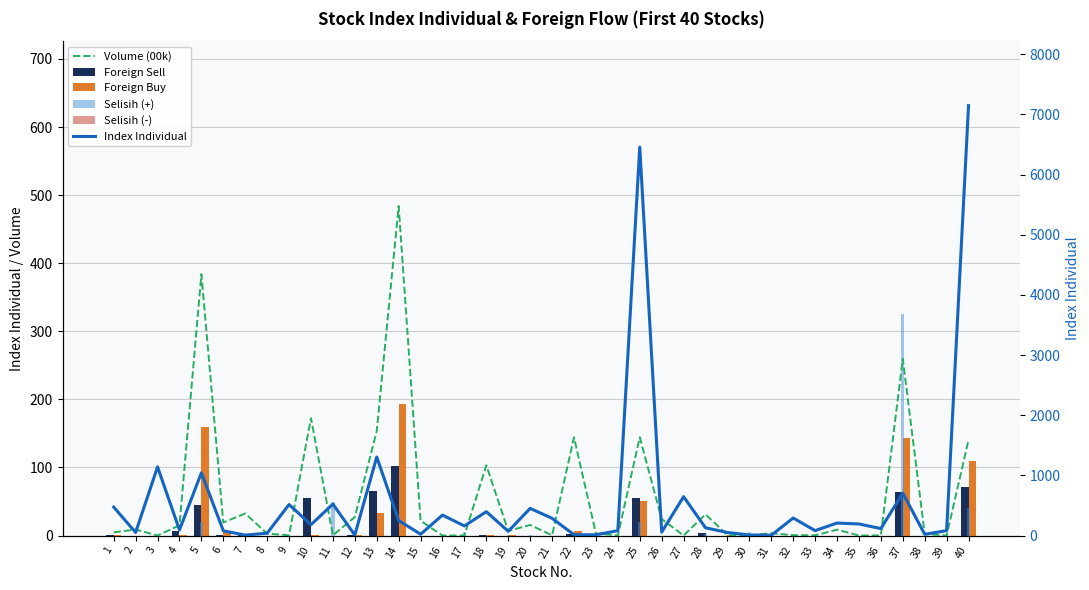

Reading left to right, what are all the values shown in this chart?

Volume (00k): 1=4.7	2=8.9	3=0.0	4=15.0	5=383.9	6=19.2	7=32.4	8=2.9	9=0.3	10=172.5	11=0.2	12=27.1	13=153.5	14=484.1	15=21.8	16=0.0	17=0.2	18=103.1	19=6.8	20=15.6	21=0.4	22=144.2	23=3.1	24=0.1	25=144.4	26=24.2	27=0.0	28=31.2	29=0.6	30=0.1	31=3.4	32=0.5	33=0.3	34=8.6	35=0.1	36=0.1	37=259.5	38=2.3	39=0.1	40=140.3
Foreign Sell: 1=1.1	2=0.0	3=0.0	4=6.1	5=44.2	6=0.6	7=1.7	8=0.0	9=0.0	10=55.8	11=0.0	12=0.2	13=65.6	14=102.3	15=0.0	16=0.0	17=0.0	18=0.2	19=0.0	20=0.0	21=0.0	22=1.7	23=0.0	24=0.0	25=54.5	26=0.0	27=0.0	28=3.1	29=0.0	30=0.0	31=0.0	32=0.0	33=0.0	34=0.0	35=0.0	36=0.0	37=63.7	38=0.0	39=0.0	40=71.0
Foreign Buy: 1=1.3	2=0.0	3=0.0	4=0.9	5=159.7	6=5.1	7=0.3	8=0.0	9=0.0	10=0.7	11=0.0	12=0.8	13=32.7	14=193.8	15=0.0	16=0.0	17=0.0	18=0.6	19=0.9	20=0.0	21=0.0	22=6.3	23=0.0	24=0.0	25=50.5	26=0.0	27=0.0	28=0.0	29=0.2	30=0.0	31=0.0	32=0.1	33=0.0	34=0.0	35=0.0	36=0.0	37=143.5	38=0.0	39=0.0	40=109.3
Selisih (+): 1=0.0	2=0.0	3=0.0	4=0.0	5=20.0	6=0.0	7=0.0	8=0.0	9=0.0	10=0.0	11=50.0	12=0.0	13=0.0	14=0.0	15=0.0	16=0.0	17=5.0	18=0.0	19=1.0	20=1.0	21=0.0	22=0.0	23=0.0	24=0.0	25=20.0	26=0.0	27=0.0	28=2.0	29=0.0	30=5.0	31=0.0	32=0.0	33=0.0	34=0.0	35=0.0	36=0.0	37=325.0	38=0.0	39=0.0	40=40.0
Selisih (-): 1=-50.0	2=-1.0	3=0.0	4=-70.0	5=0.0	6=0.0	7=-4.0	8=0.0	9=-25.0	10=-8.0	11=0.0	12=-15.0	13=-25.0	14=-90.0	15=-2.0	16=0.0	17=0.0	18=-4.0	19=0.0	20=0.0	21=-10.0	22=-7.0	23=-1.0	24=-5.0	25=0.0	26=-7.0	27=-5.0	28=0.0	29=-20.0	30=0.0	31=0.0	32=-2.0	33=0.0	34=-4.0	35=-40.0	36=-3.0	37=0.0	38=0.0	39=-15.0	40=0.0
Index Individual: 1=473.2	2=50.8	3=1141.5	4=93.1	5=1042.7	6=78.7	7=7.6	8=38.5	9=515.6	10=180.7	11=522.6	12=9.3	13=1305.0	14=250.0	15=22.0	16=340.0	17=159.5	18=396.5	19=69.9	20=451.4	21=286.4	22=13.6	23=12.1	24=81.1	25=6455.7	26=57.0	27=646.2	28=128.7	29=50.8	30=9.5	31=4.5	32=291.4	33=81.8	34=207.6	35=192.2	36=116.4	37=705.0	38=21.0	39=81.1	40=7144.9